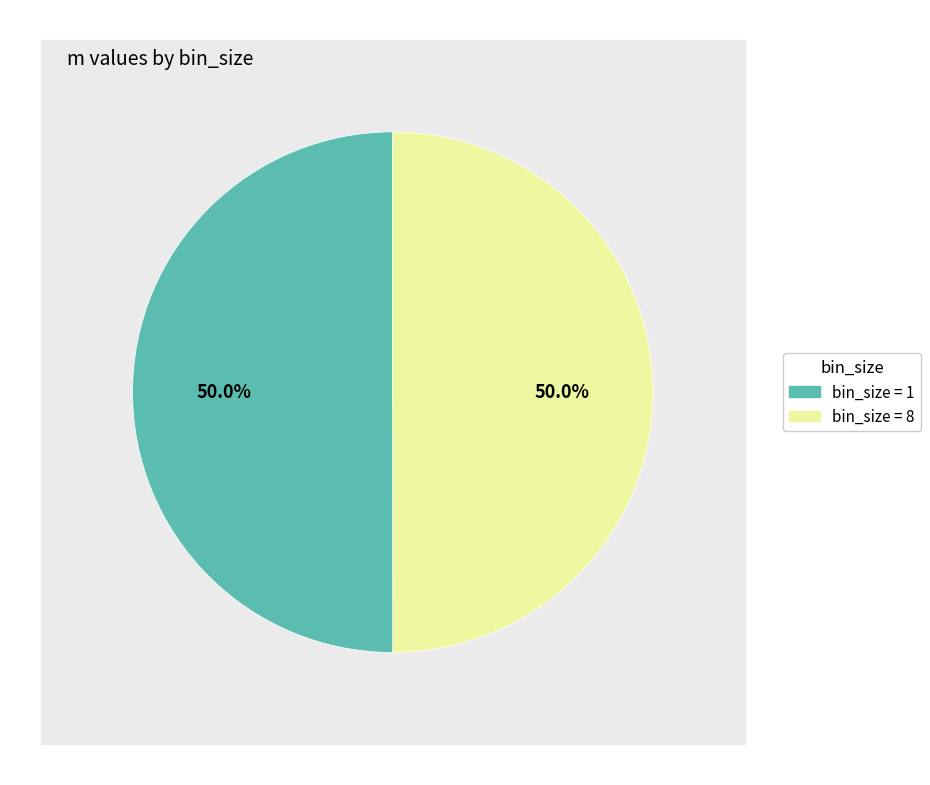

The 8 slice represents 63% of the pie. True or false?

False